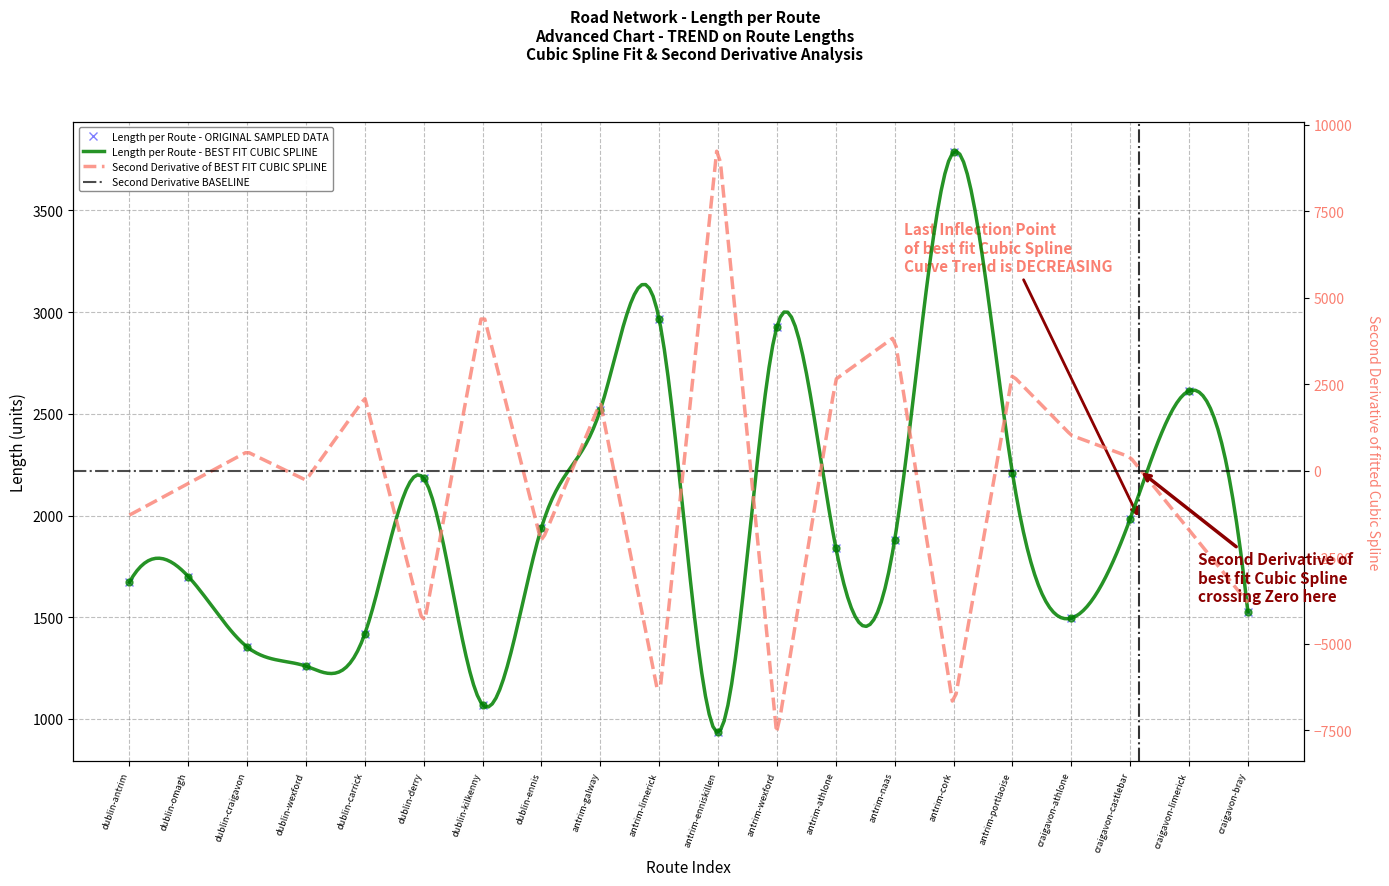

Is this an area chart (filled region under the line)?

No